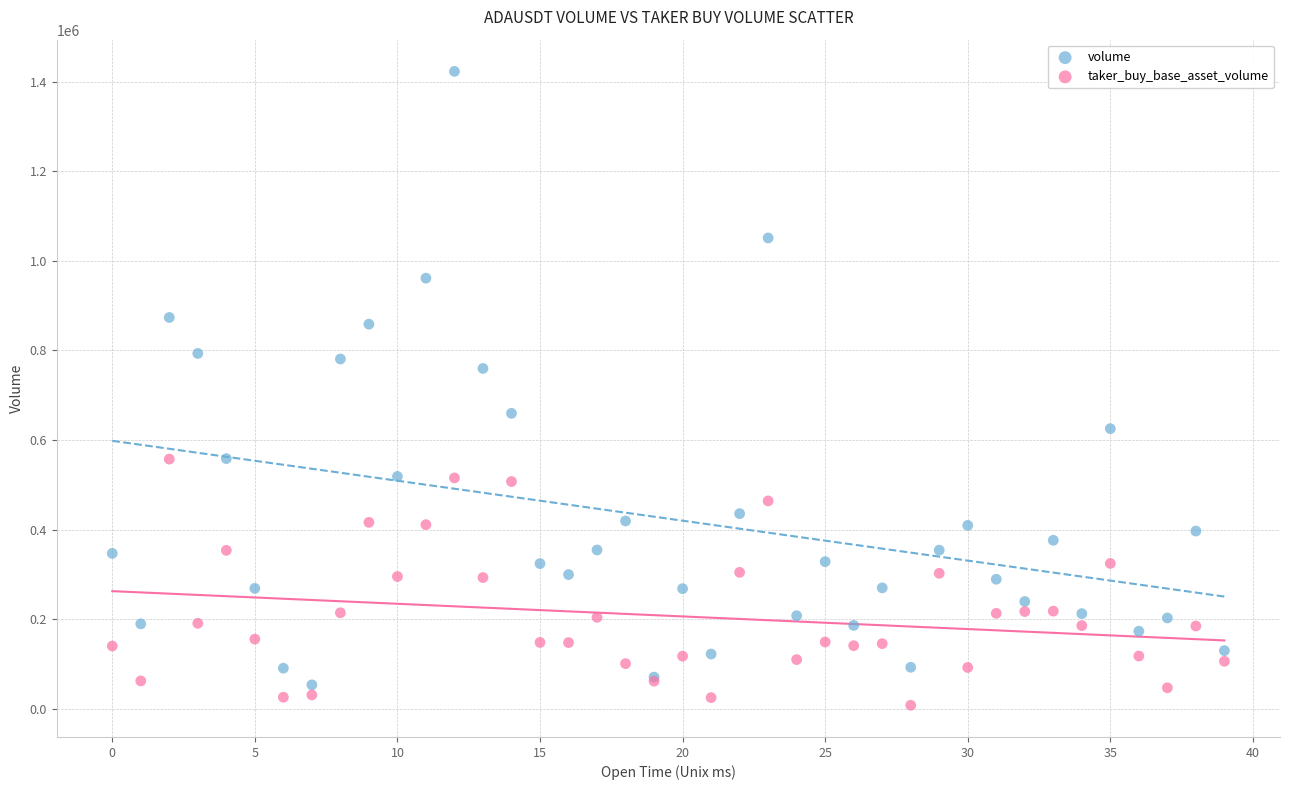

Which series contains the highest Y value?

volume